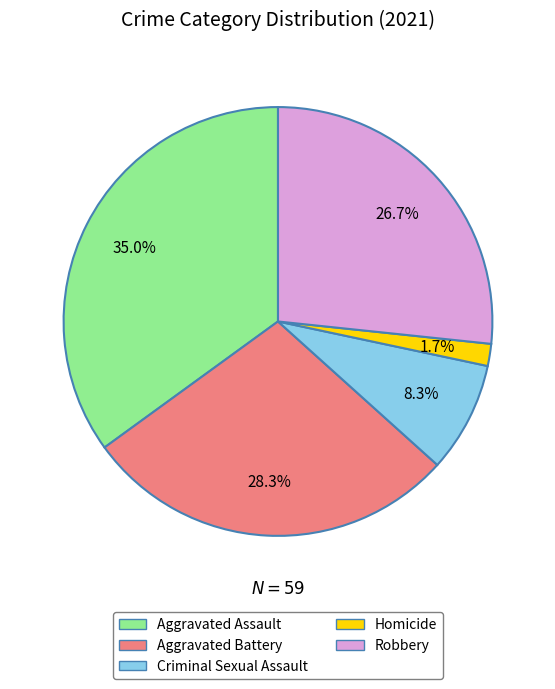

To the nearest percent, what is the difference between the largest and smallest slice percentages?

33%